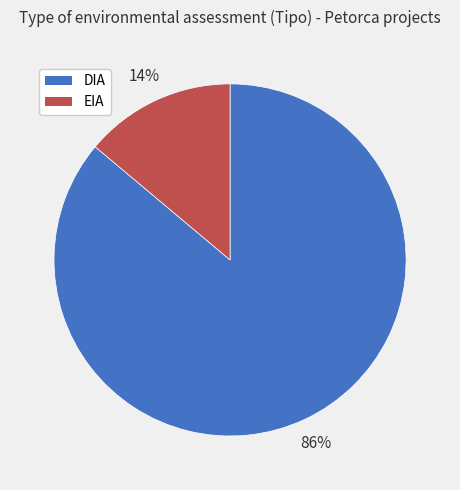

To the nearest percent, what portion does EIA represent?

14%